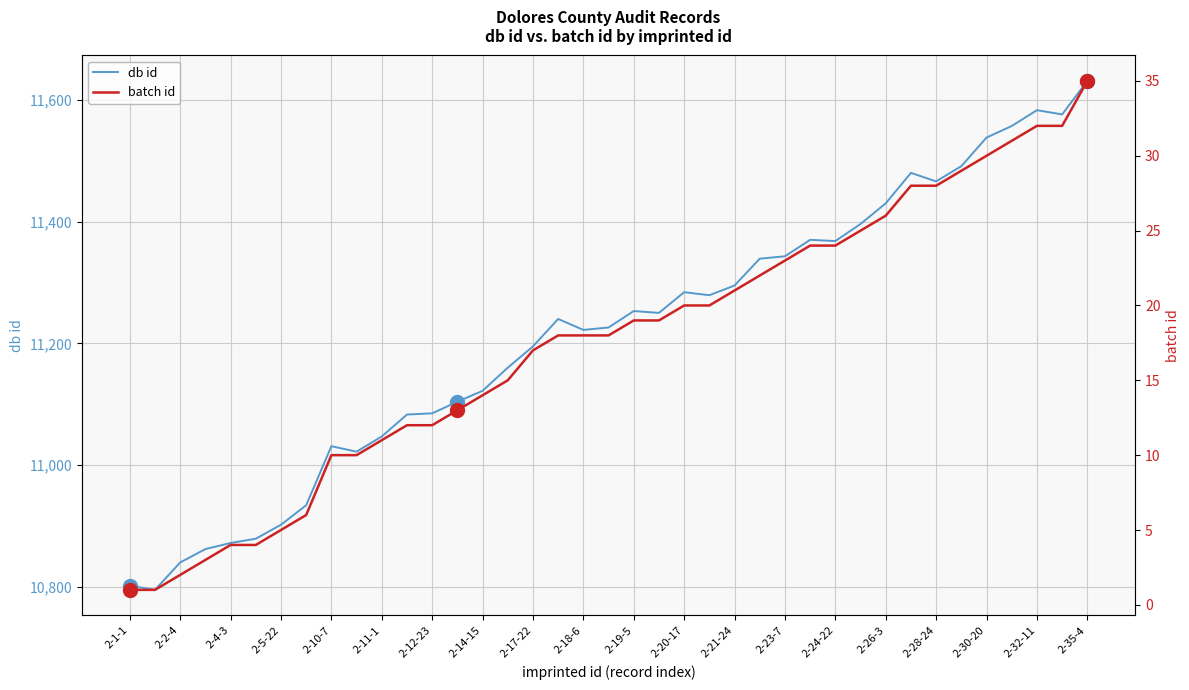

True or false: db id and batch id intersect in this chart.

False